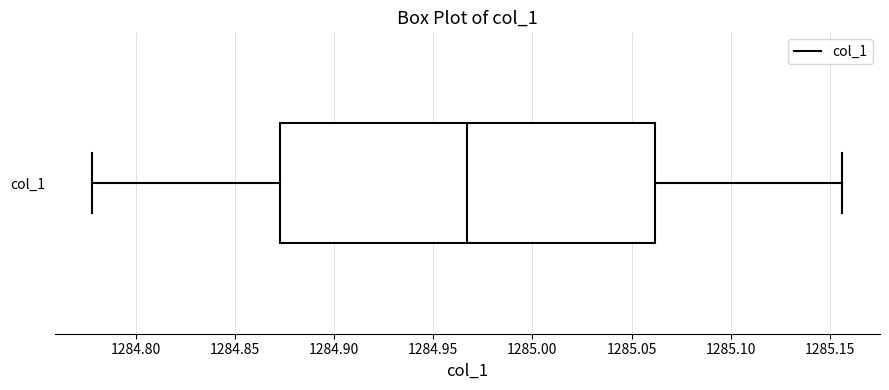

Read this box plot against the x-axis: the position of the median line, the range covered by the box, and the ends of both whiskers. The values are not printed on the chart, so give them approximately, as read against the axis.

median 1284.965, box 1284.875 to 1285.060, whiskers 1284.780 to 1285.155